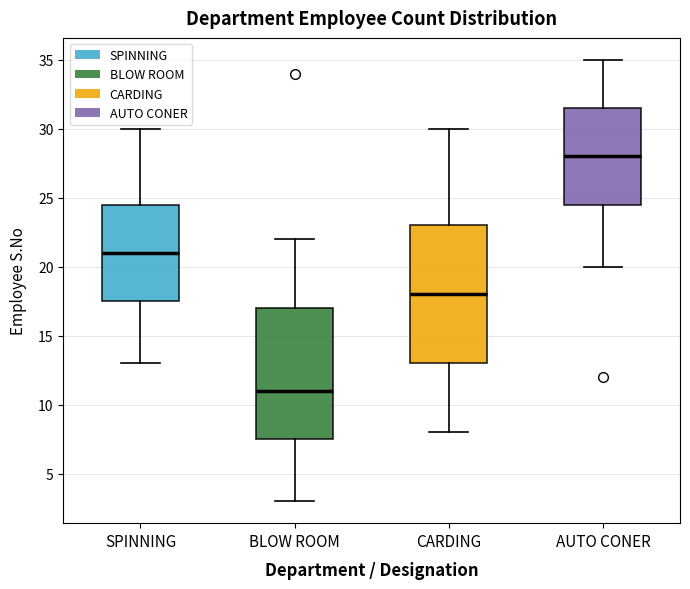

Reading left to right, read every box against the y-axis: the position of its median line, the range the box covers, and the ends of its whiskers. The values are not printed on the chart, so give them approximately, as read against the axis.

SPINNING: median 21.0, box 17.5 to 24.5, whiskers 13.0 to 30.0
BLOW ROOM: median 11.0, box 7.5 to 17.0, whiskers 3.0 to 22.0
CARDING: median 18.0, box 13.0 to 23.0, whiskers 8.0 to 30.0
AUTO CONER: median 28.0, box 24.5 to 31.5, whiskers 20.0 to 35.0